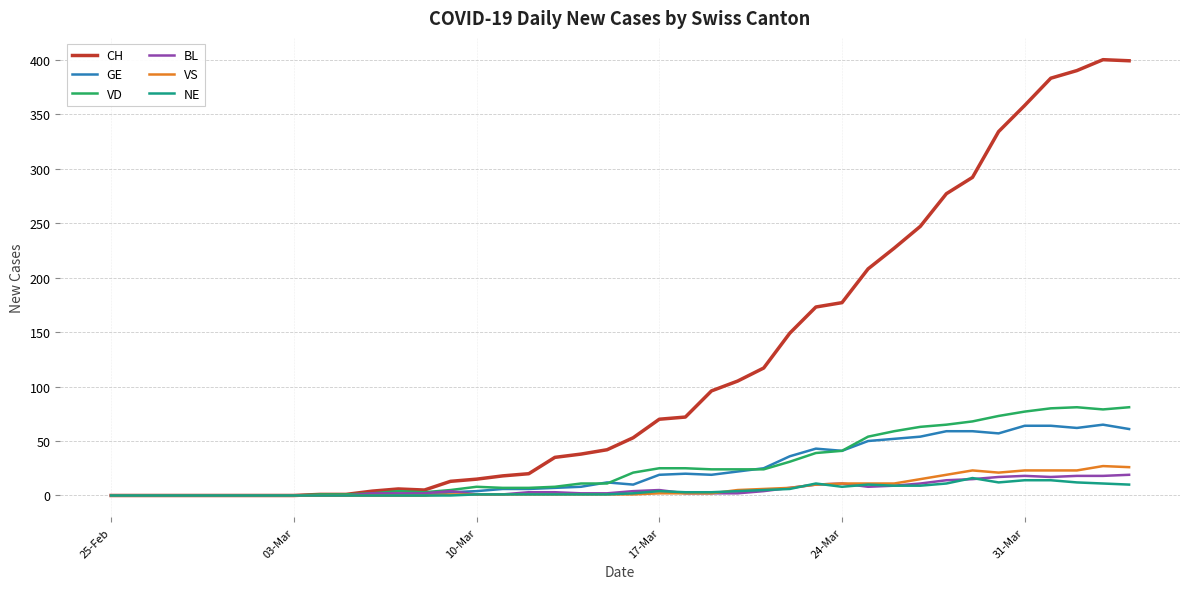

What is the highest value of the VD series?

81